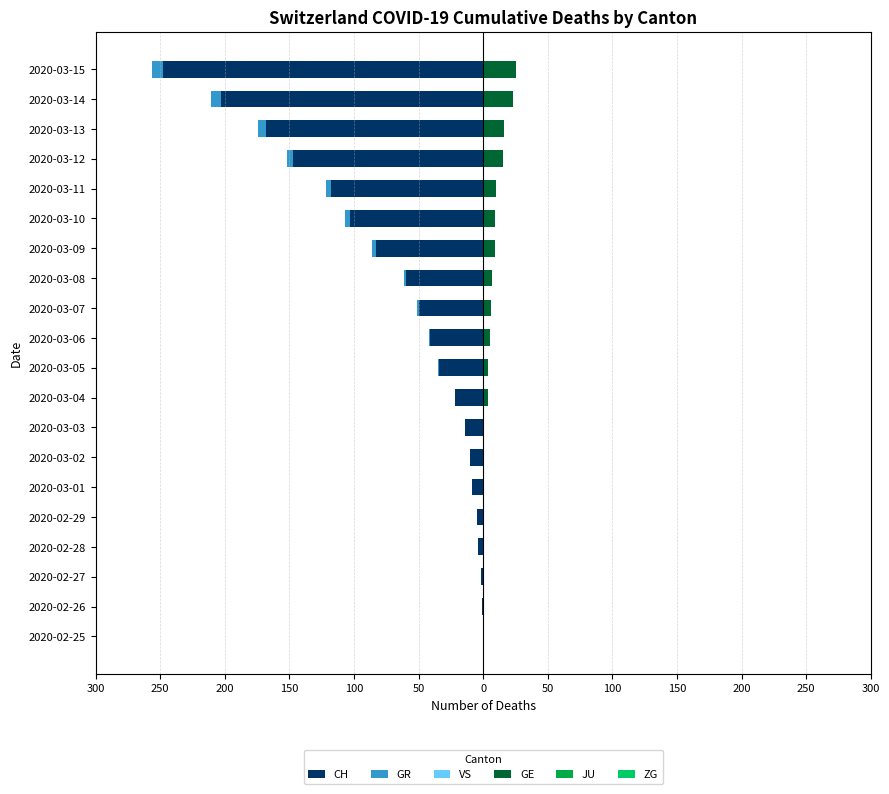

What are all the series names shown in the legend?

CH, GR, VS, GE, JU, ZG